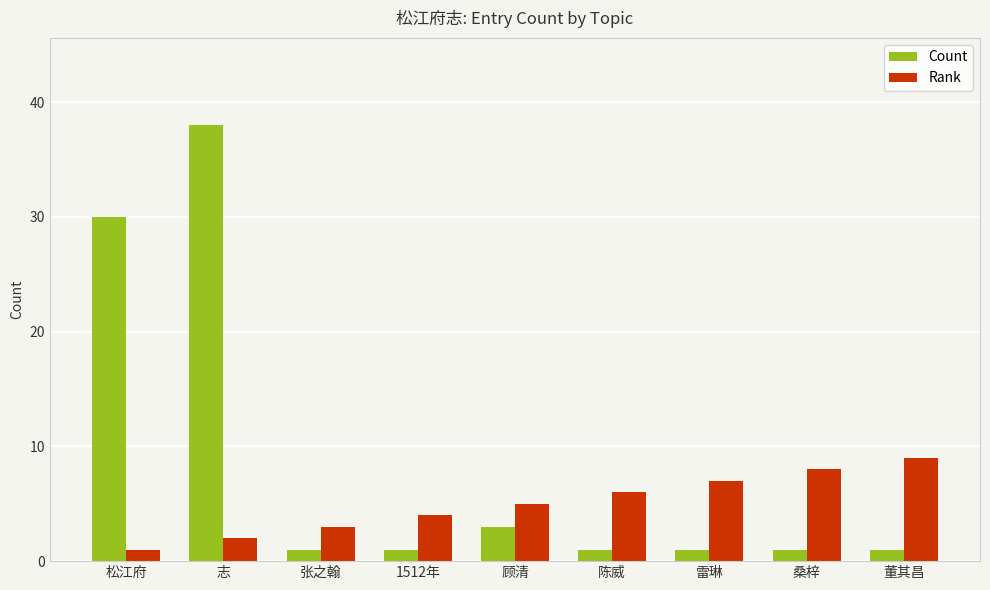

List the labels in order of Rank value, largest first.

董其昌, 桑梓, 雷琳, 陈威, 顾清, 1512年, 张之翰, 志, 松江府